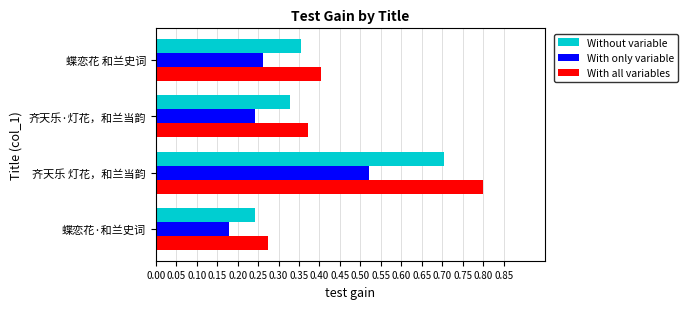

Which series has the largest range (max minus min)?

With all variables